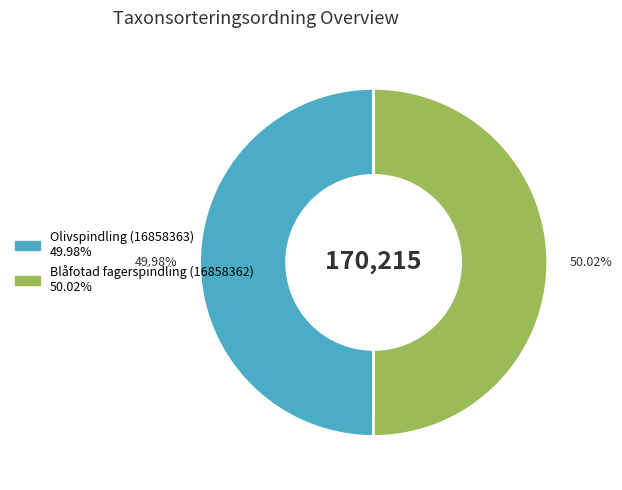

To the nearest percent, what is the combined percentage of Olivspindling (16858363) and Blåfotad fagerspindling (16858362)?

100%